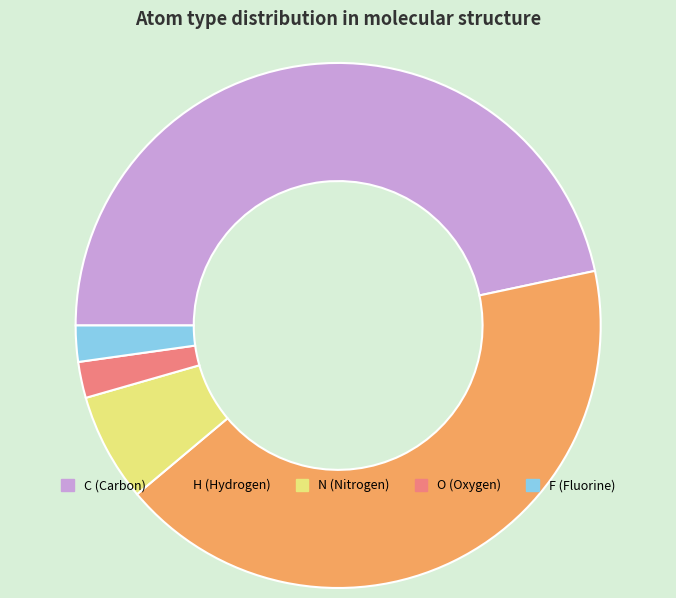

What is the largest slice in the pie chart?

C